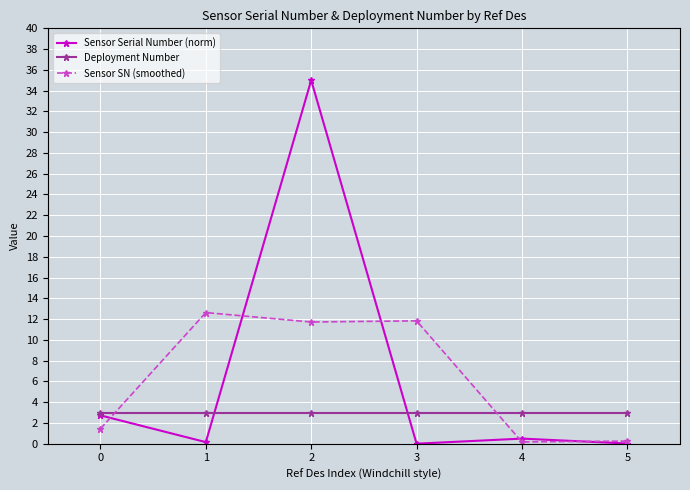

What is the difference between the maximum and second lowest values in the Sensor SN (smoothed) series?

12.4